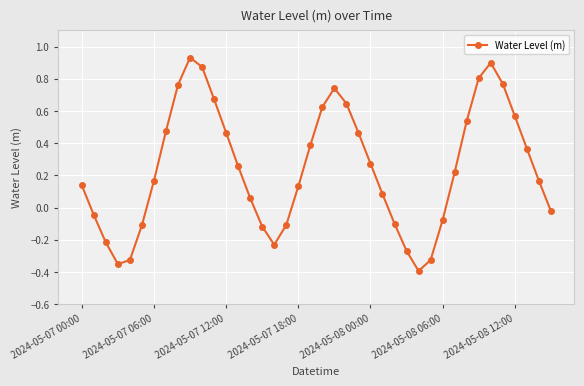

How many values are below 0?

14